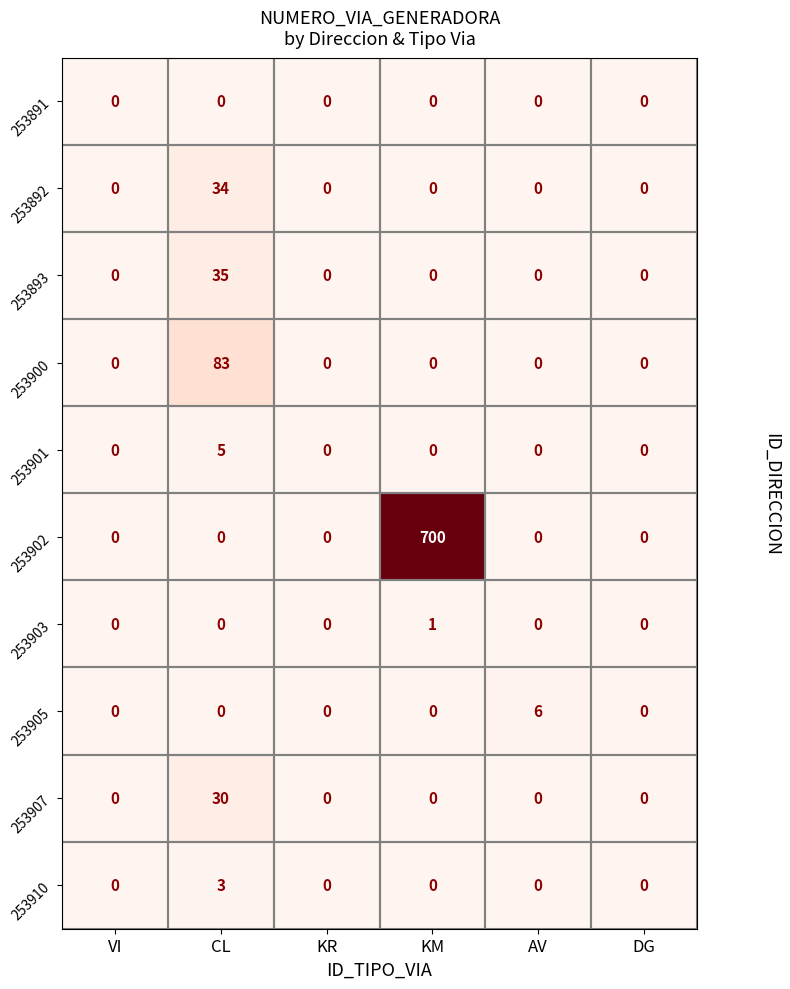

Between KR and AV, which series saw the biggest shift?

253905